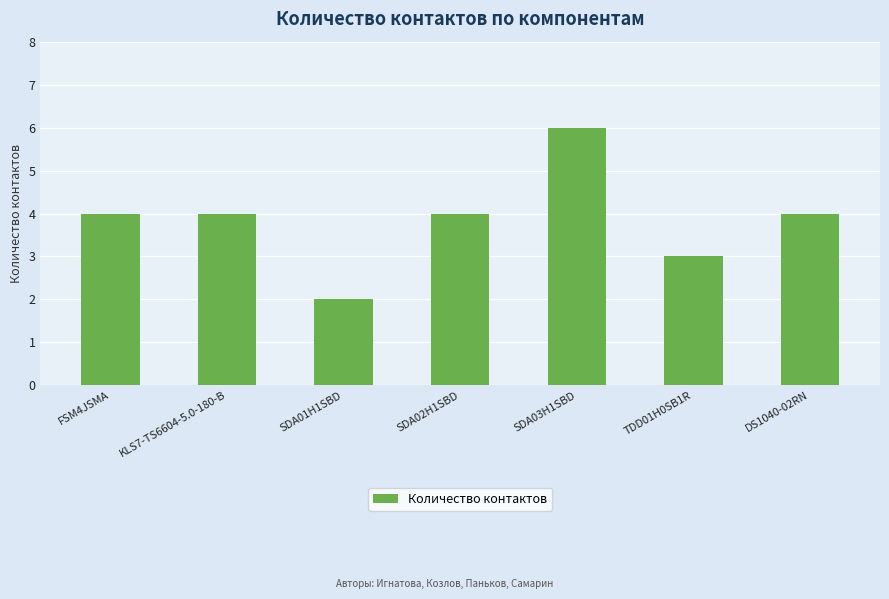

How many values are between 3 and 4?

5